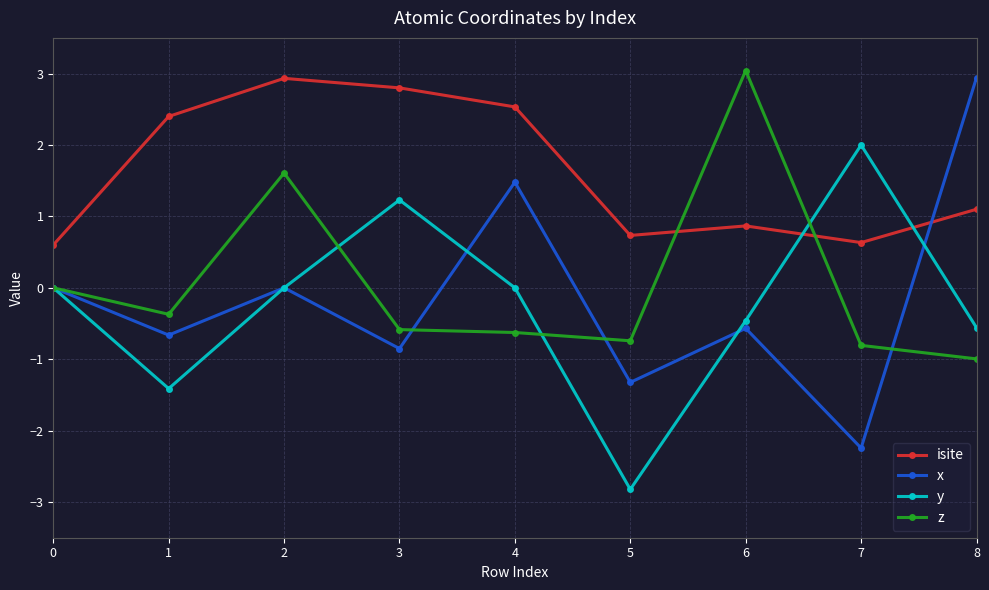

True or false: isite has a value of 0.6 at 0.

True